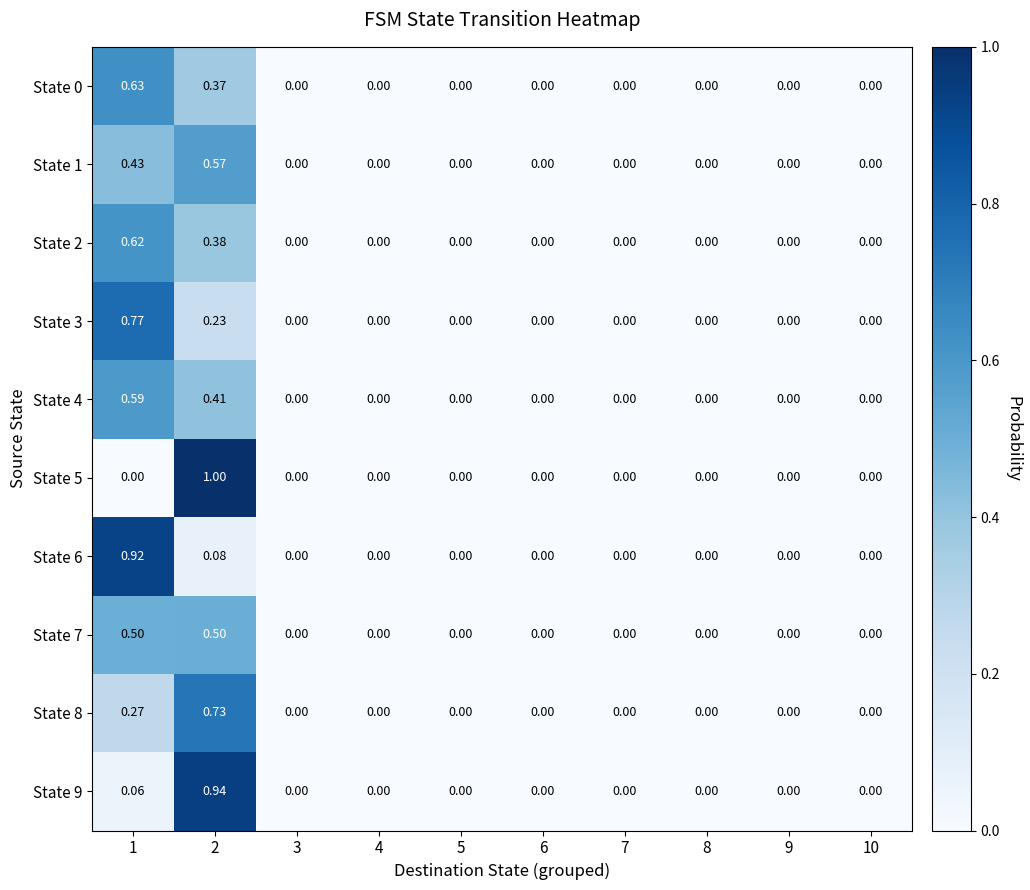

How many data points does each series have?

10